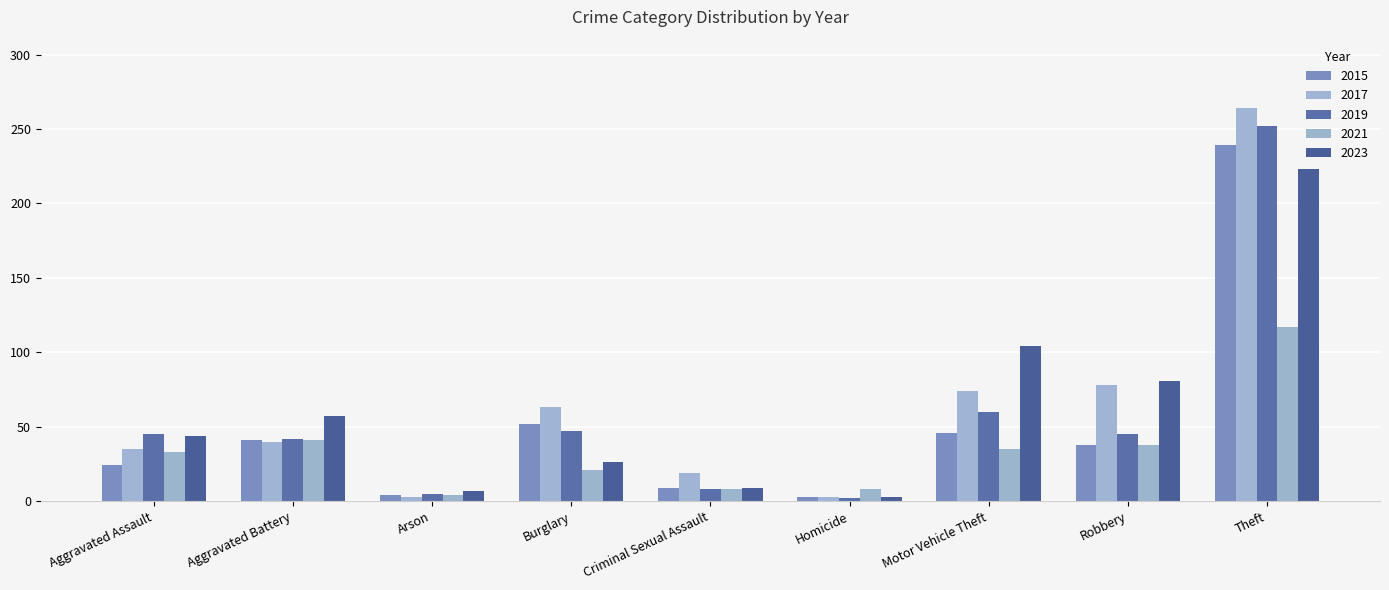

Are the bars grouped side by side (vs. stacked)?

Yes